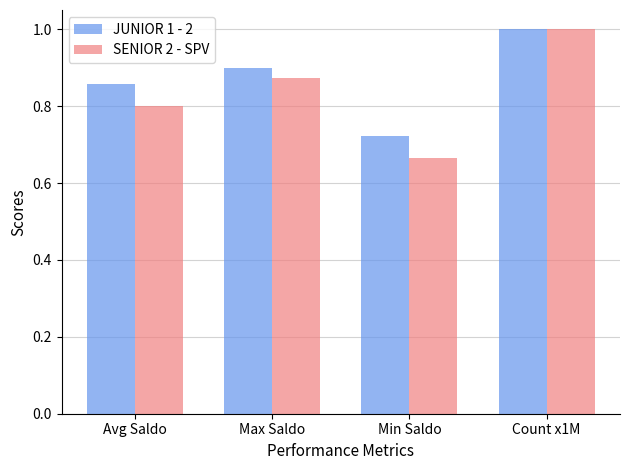

Which series changed the most between Min Saldo and Count x1M?

SENIOR 2 - SPV